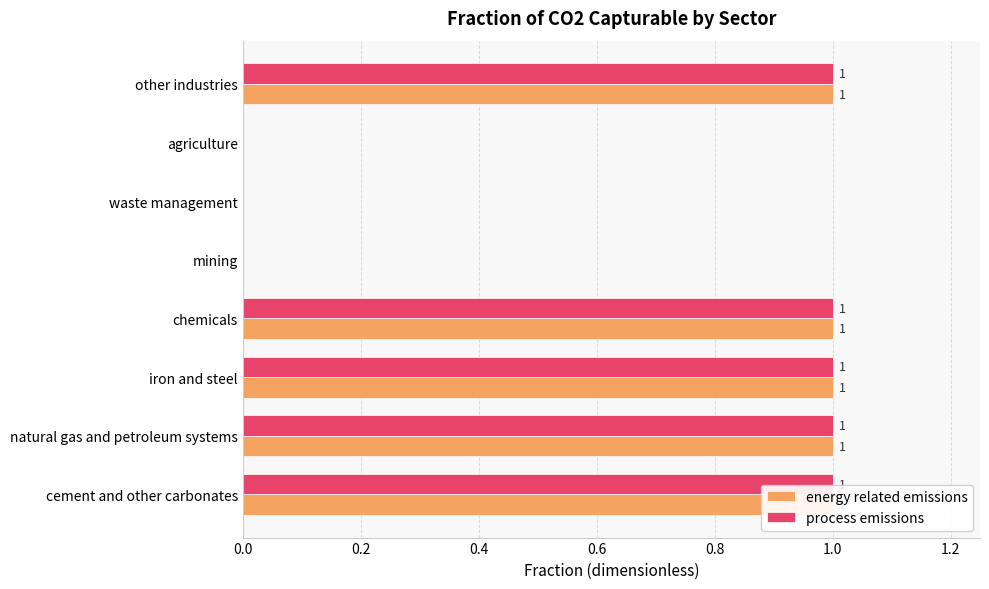

The value of process emissions at other industries is 1. True or false?

False